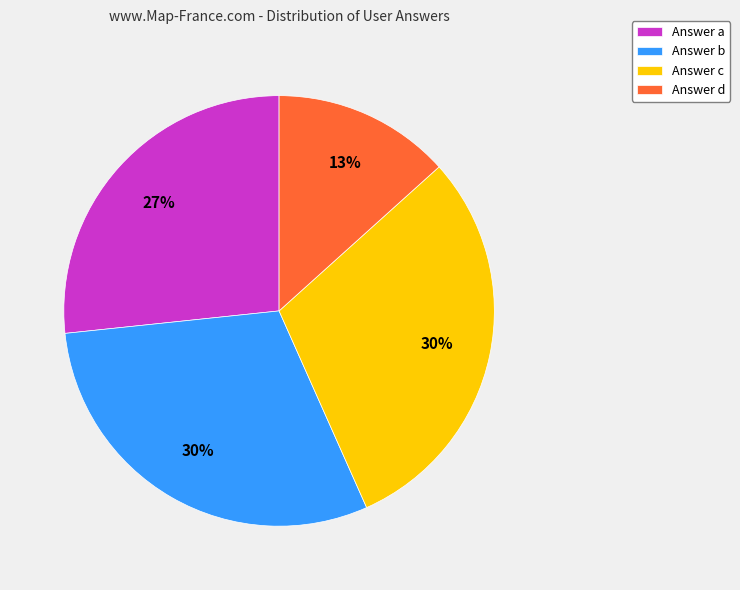

Which has a higher value, Answer c or Answer d?

Answer c